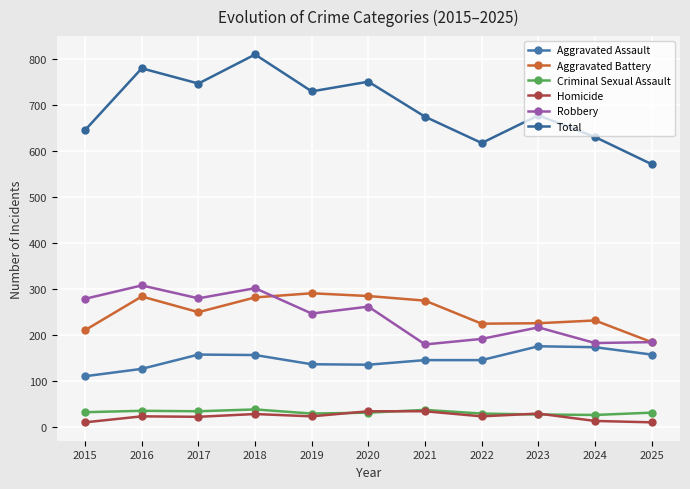

Which series has the widest spread of values?

Total